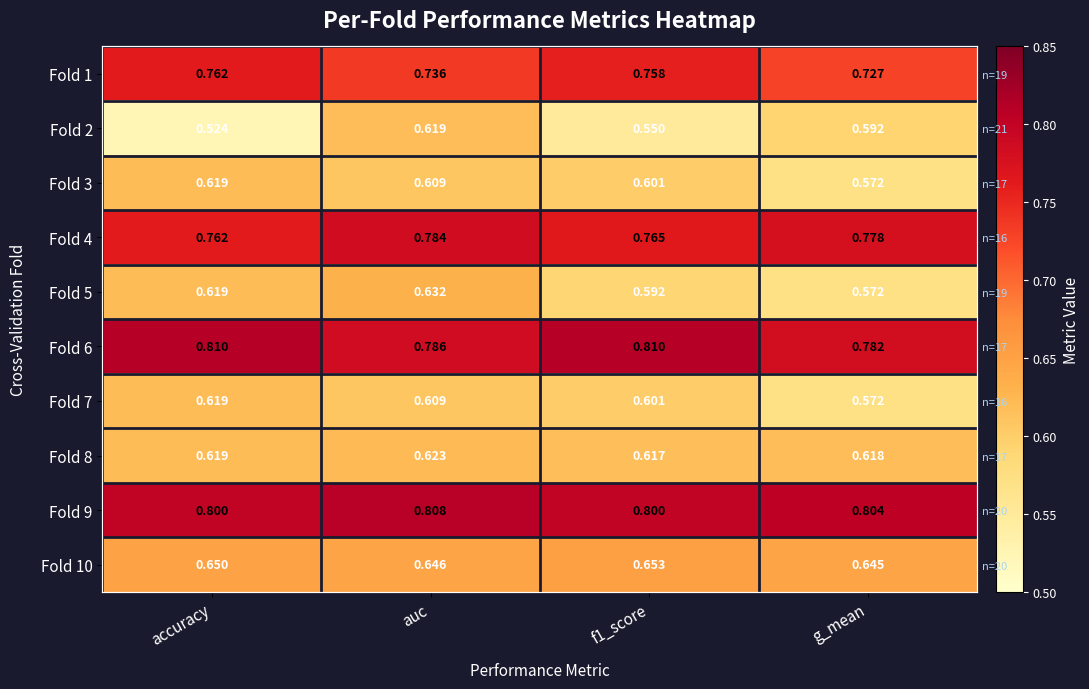

What is the smallest value displayed?

0.5